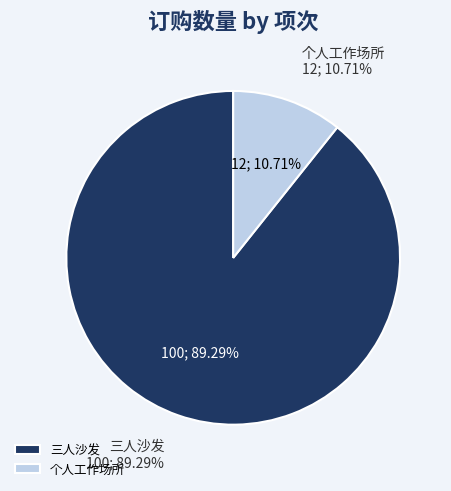

What is the change in value from 1 to 2?

-88